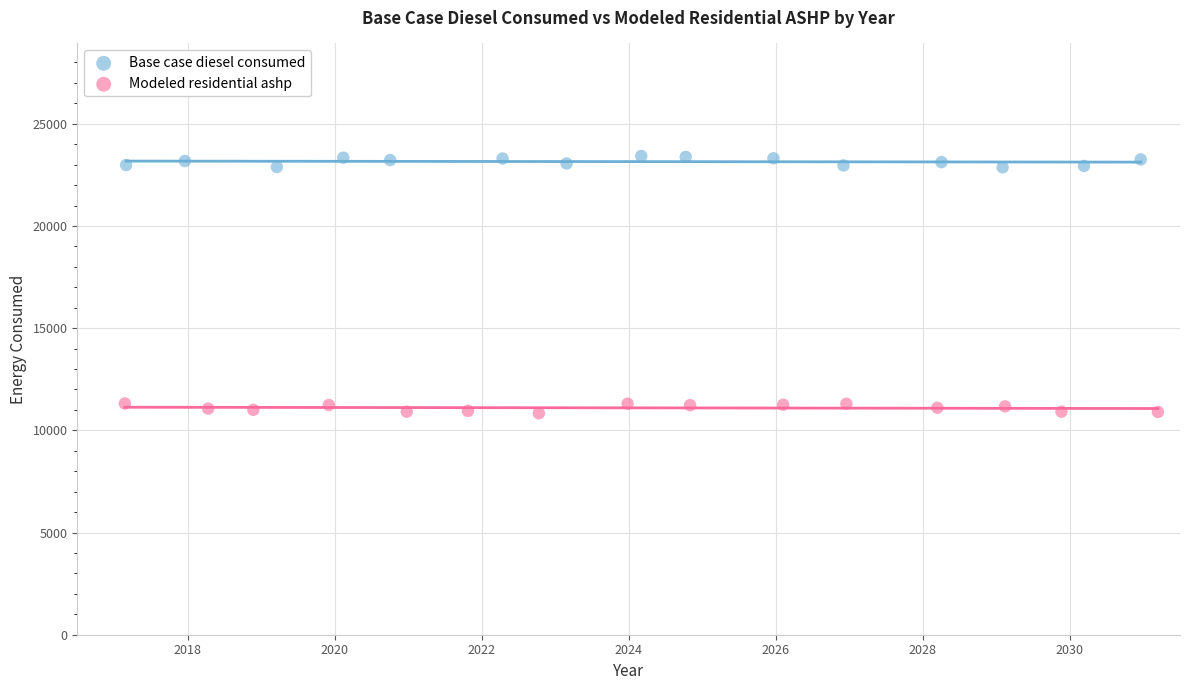

Which series has the largest Y range (max minus min)?

Base case diesel consumed